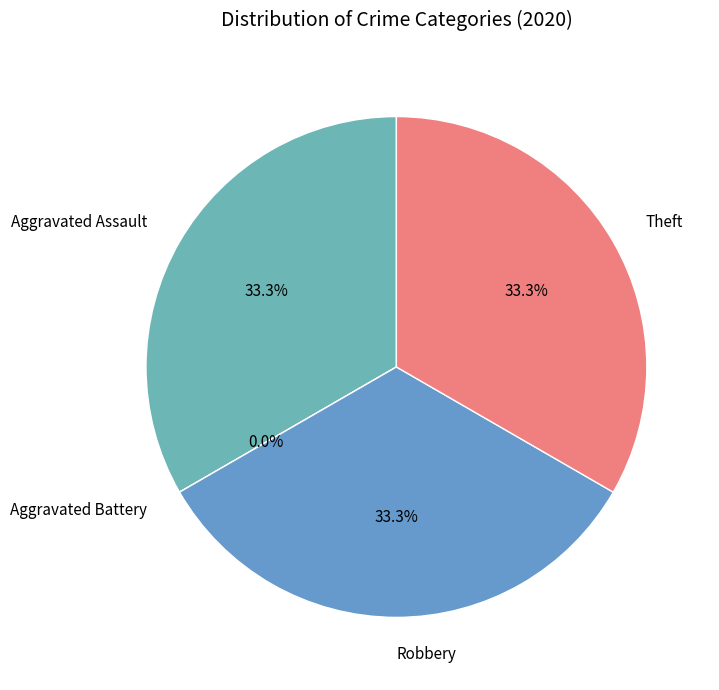

What is the ratio of the value at Robbery to the value at Aggravated Assault?

1.0